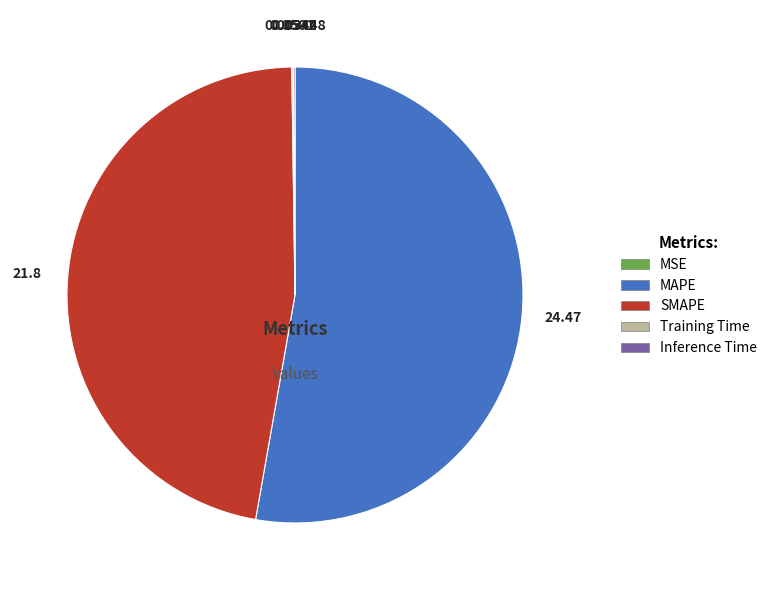

Does any single category account for the majority?

Yes